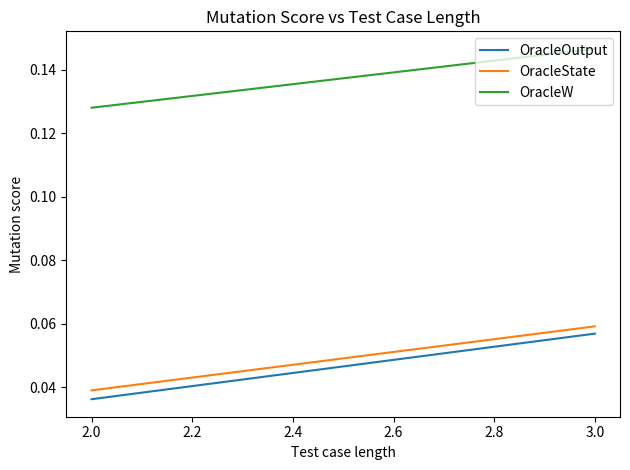

Is the value of OracleState at 3.0 greater than the value of OracleOutput at 3.0?

Yes